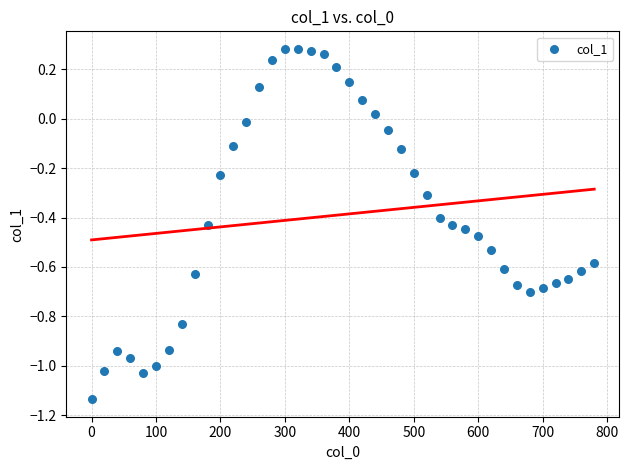

What is the range of Y values (max minus min)?

1.4